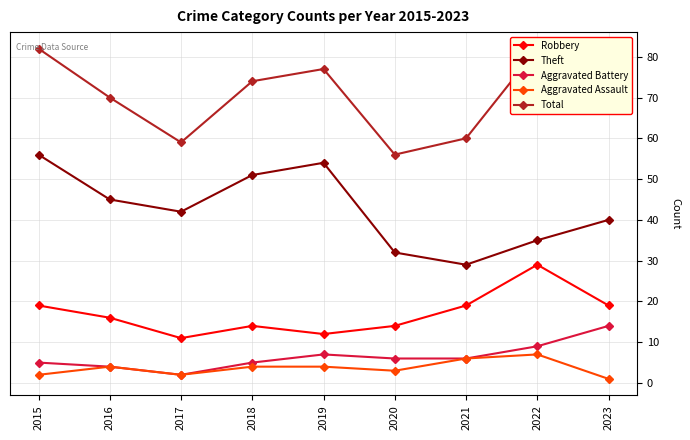

True or false: Robbery has more than 0 points higher than both neighbors.

True